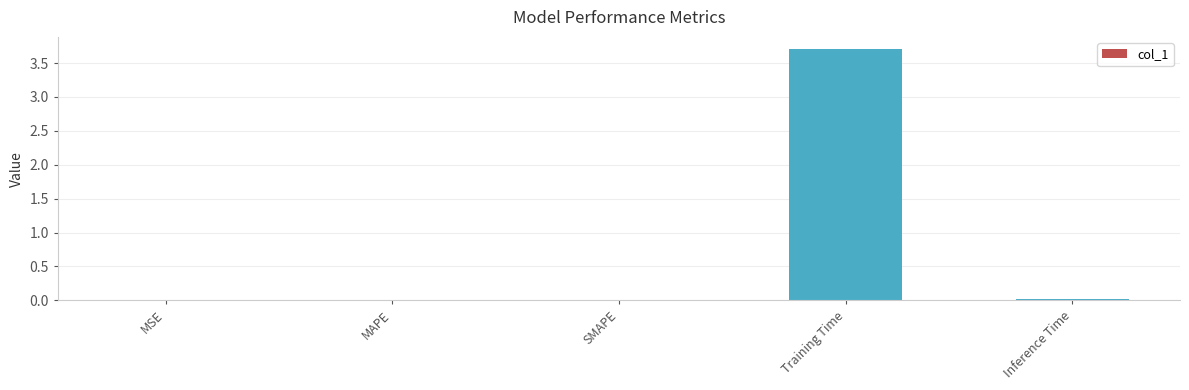

What is the greatest value displayed?

3.7